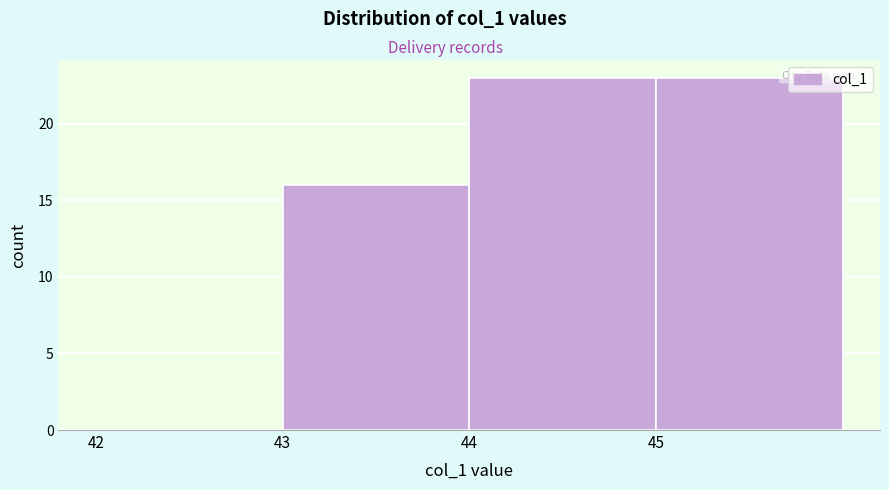

Reading left to right, transcribe this chart: for each bar, give the range it covers on the x-axis and its height. The values are not printed on the chart, so give them approximately, as read against the axis.

42 to 43: 0
43 to 44: 16
44 to 45: 23
45 to 46: 23